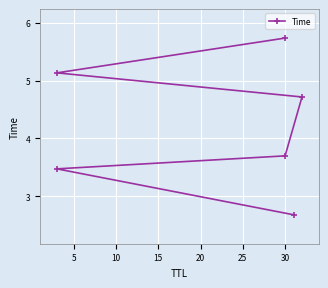

Between 10 and 0, which is larger?

10